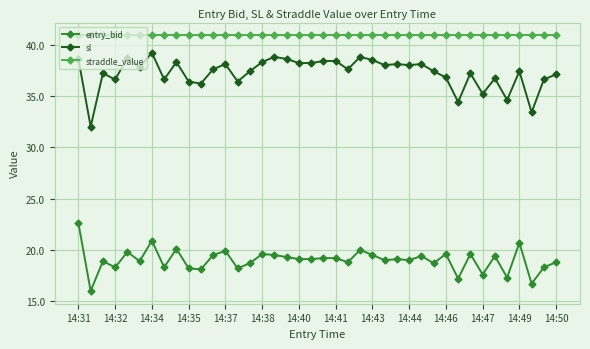

True or false: entry_bid has more than 2 points higher than both neighbors.

True